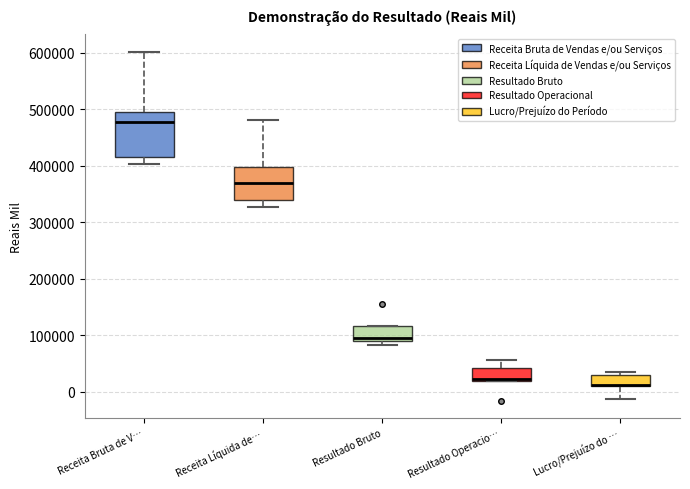

Comparing the boxes themselves (not the whiskers), which one is the tallest?

Receita Bruta de V…